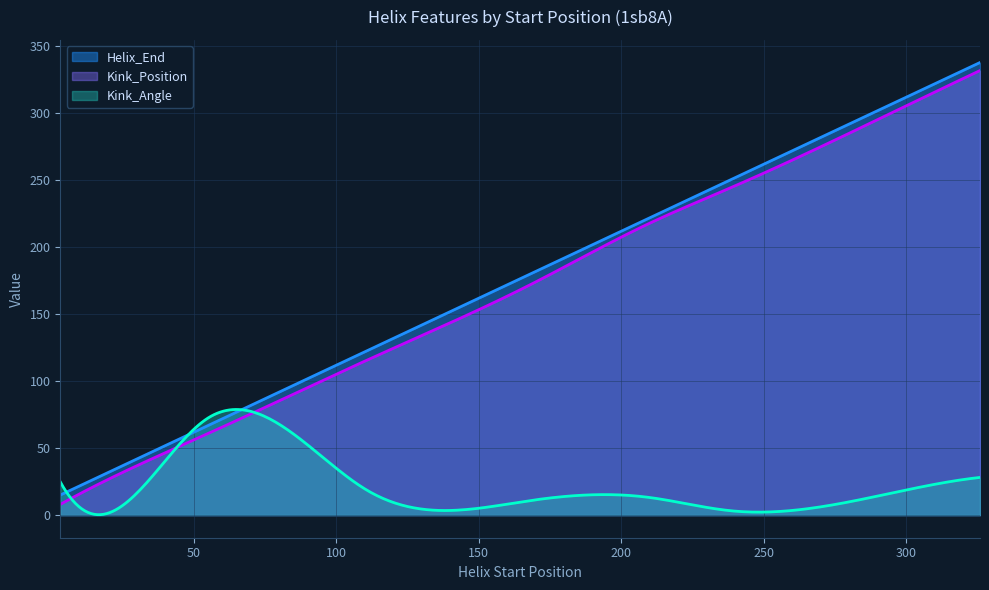

The Kink_Position series shows 462.6 at 326. True or false?

False